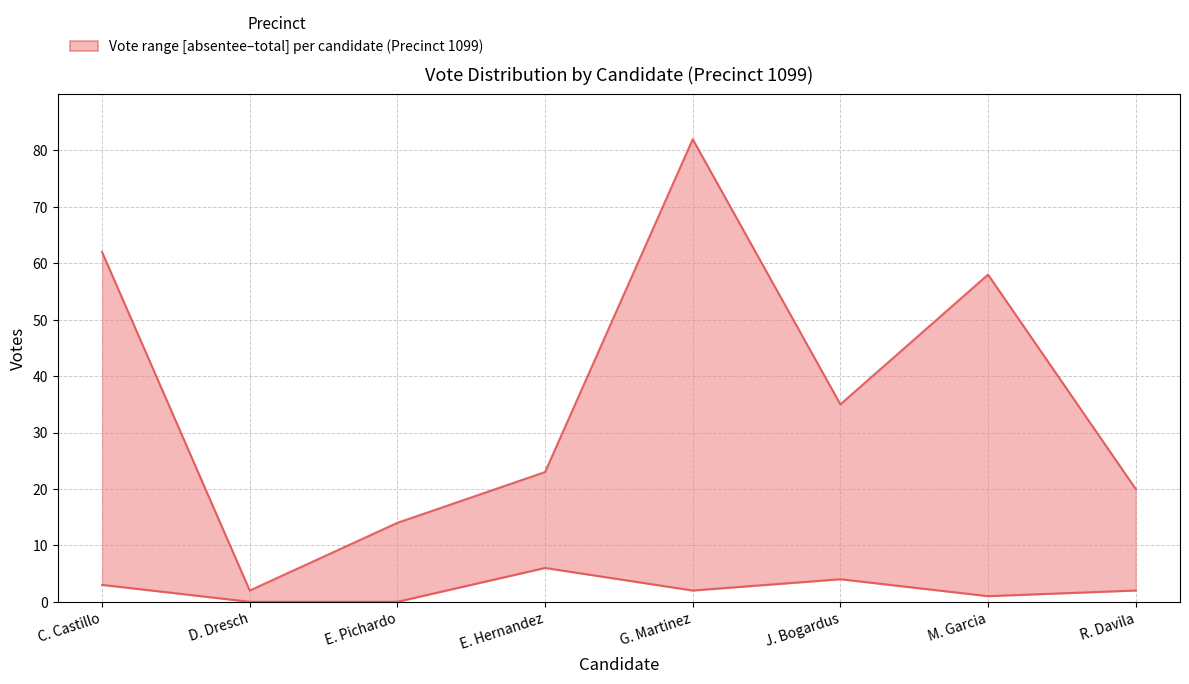

True or false: early_voting has more than 0 interior local peaks.

True